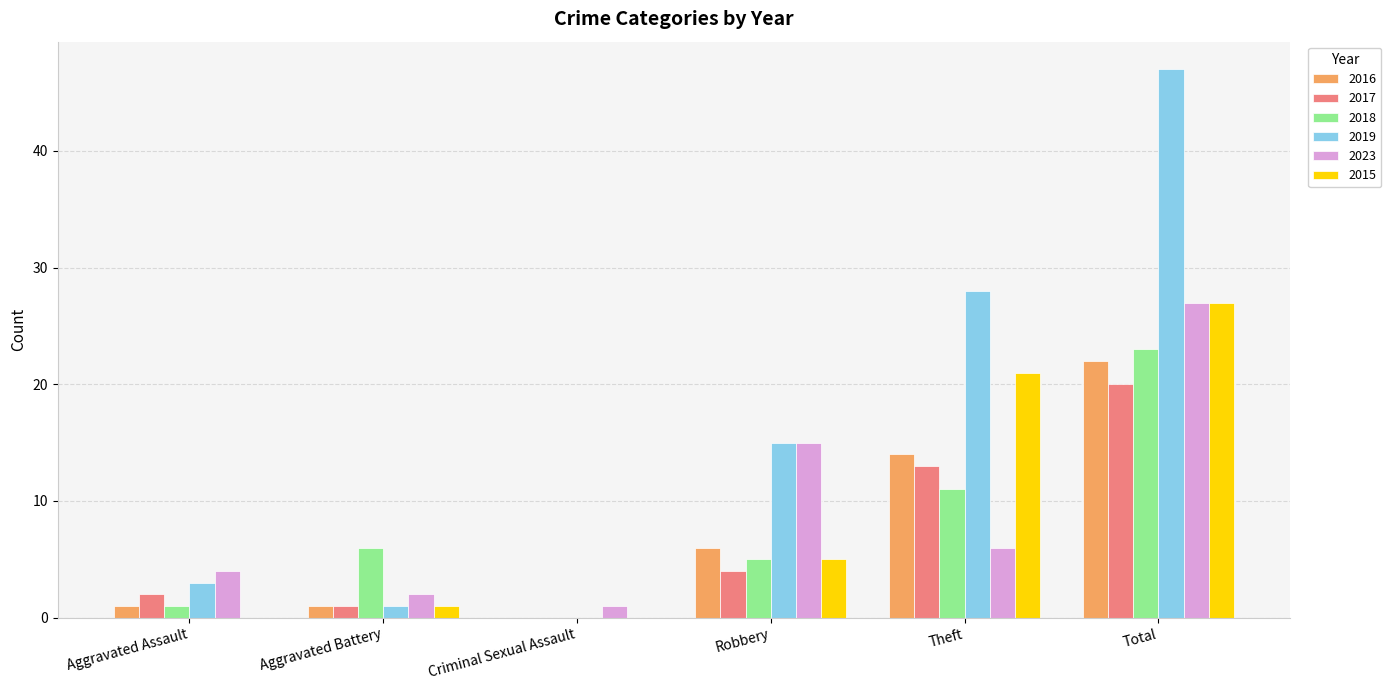

What value does the 2015 series have at Total, to the nearest 10?

30